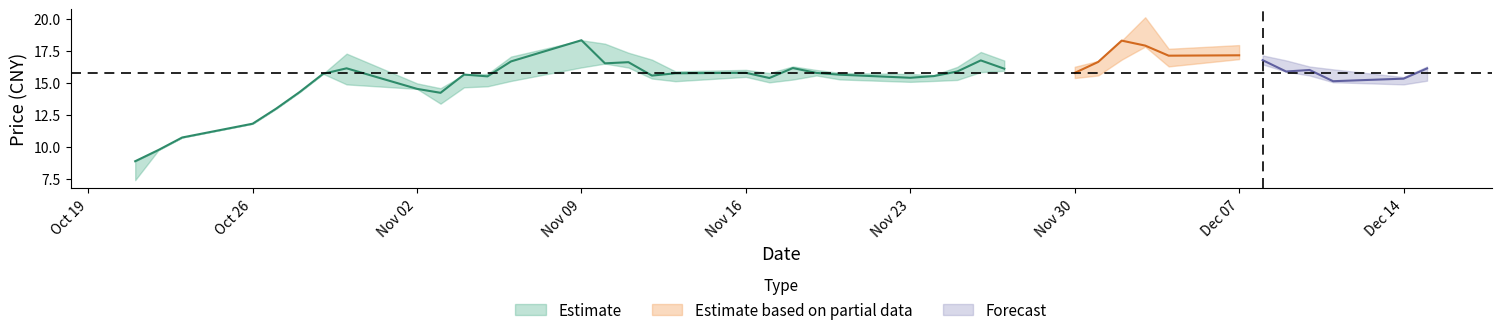

What is the minimum value shown in the chart?

7.4